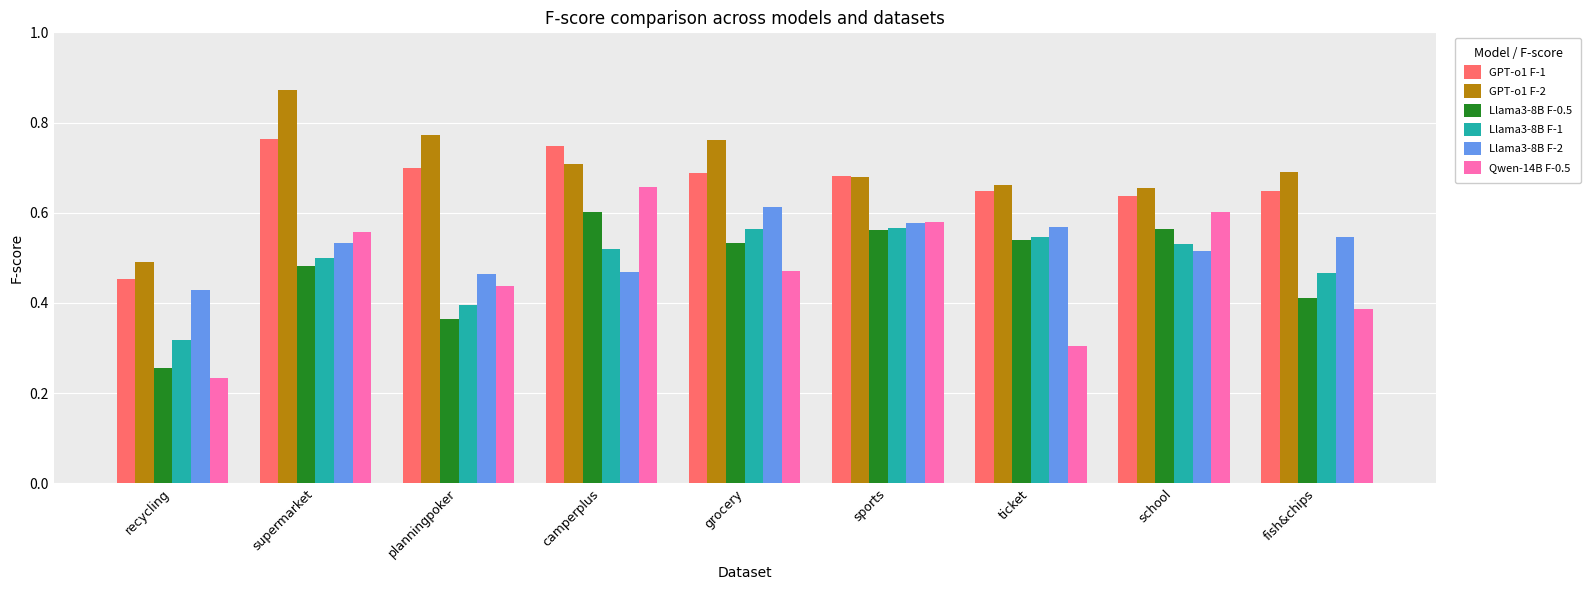

What position from the left is school?

8